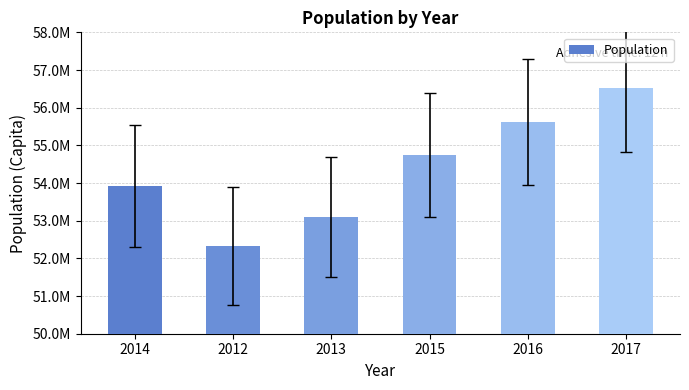

Reading left to right, extract all data points from this chart.

2014=53912365.7	2012=52325432.9	2013=53104386.5	2015=54750491.5	2016=55619940.5	2017=56521948.0